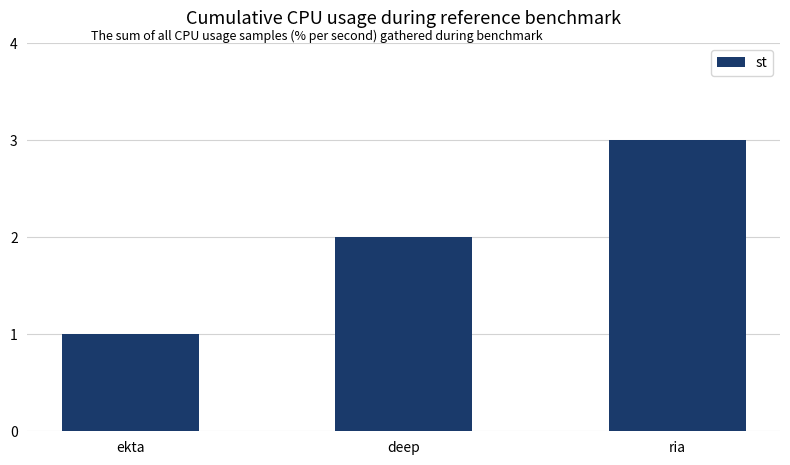

What position from the left is ria?

3